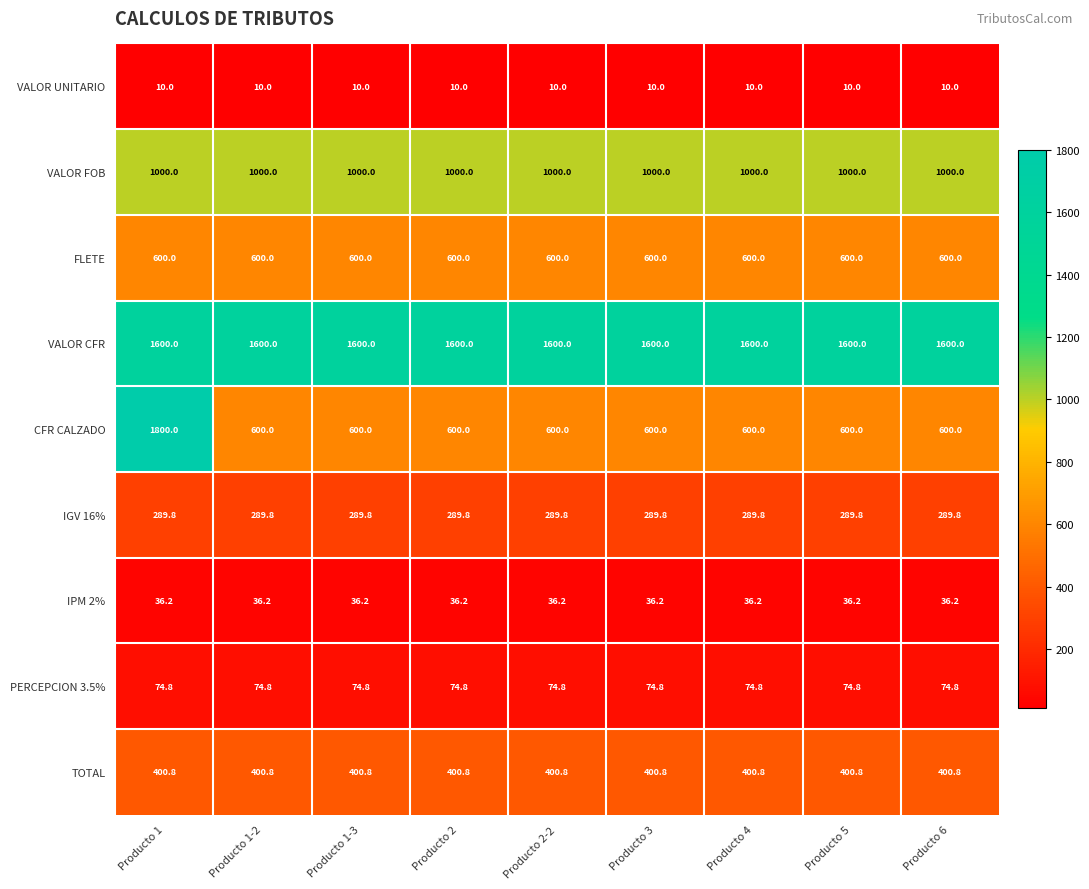

What is the spread (max minus min) of values at Producto 1-2?

1590.0